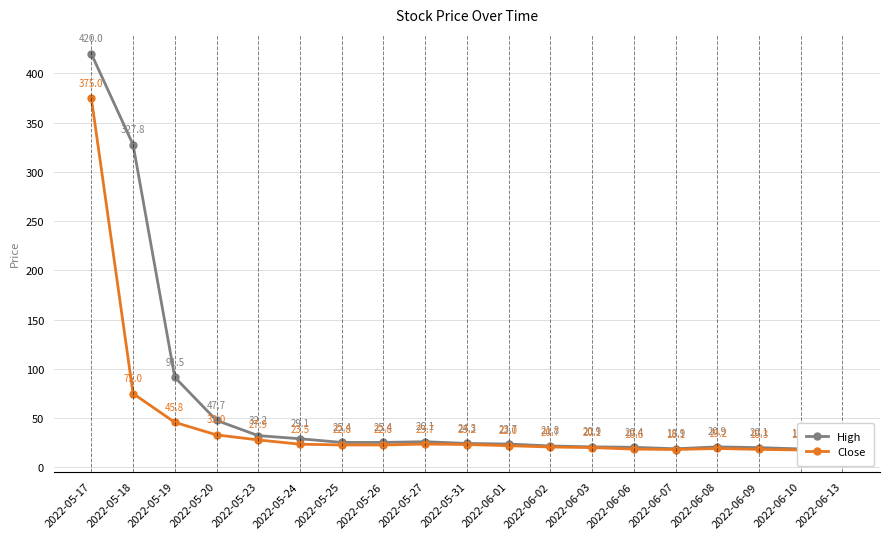

Between 2022-05-20 and 2022-05-19, which is larger?

2022-05-19